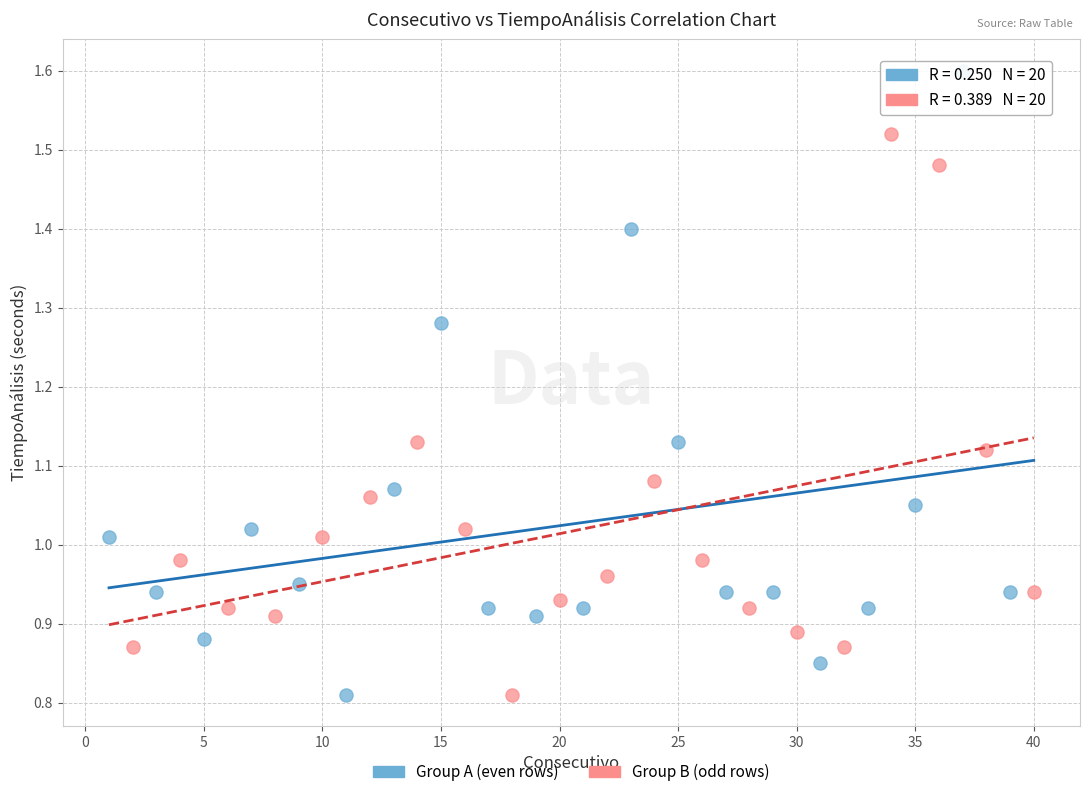

Which series contains the highest Y value?

Group A (even rows)